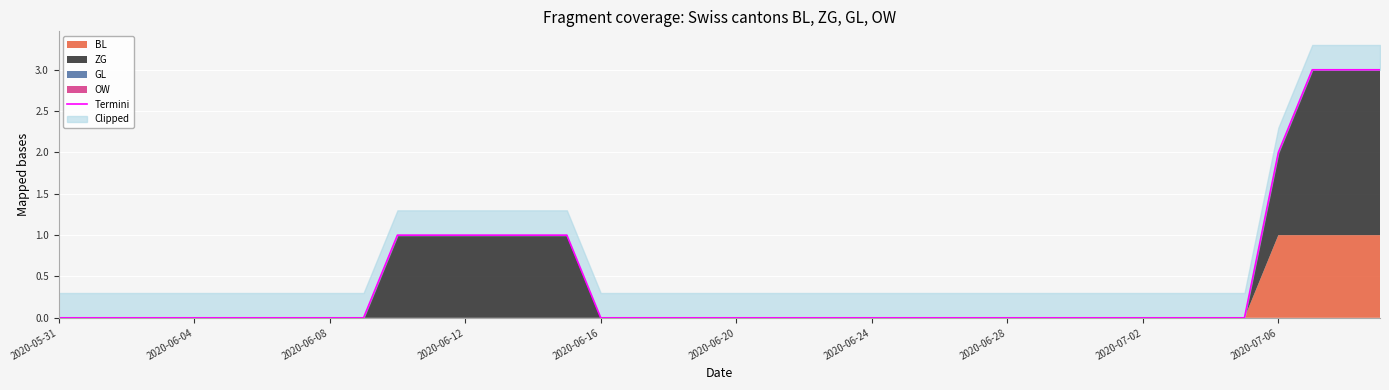

What is the maximum value shown in the chart?

3